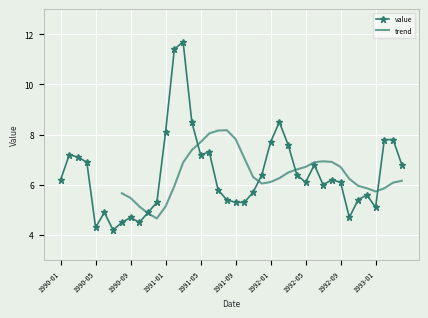

True or false: the data has more than 0 interior local peaks.

True